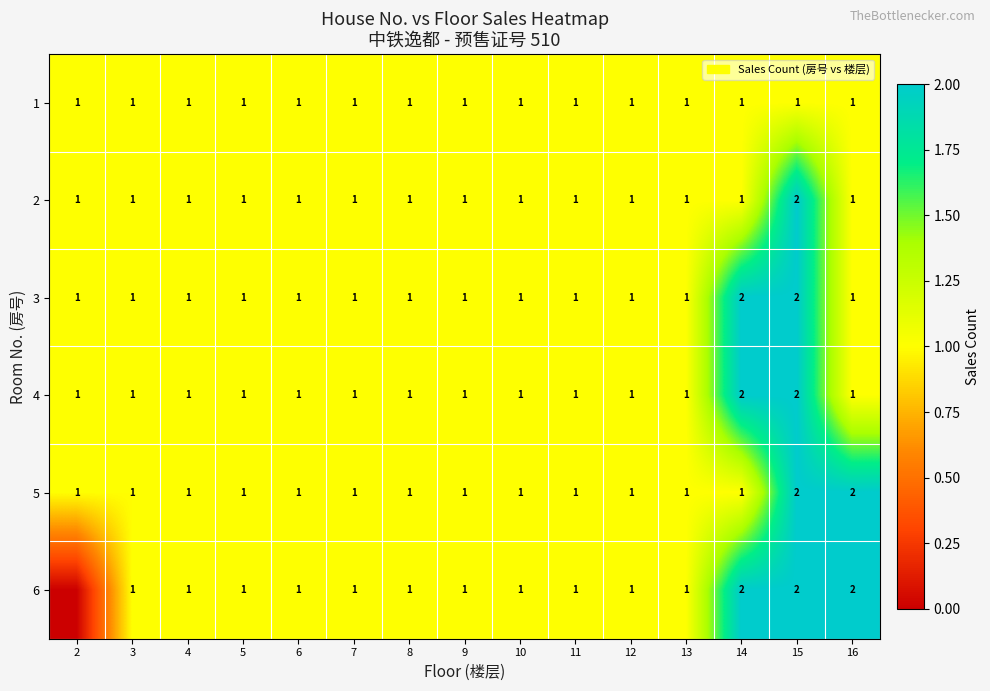

What is the sum of all 2 values?

16